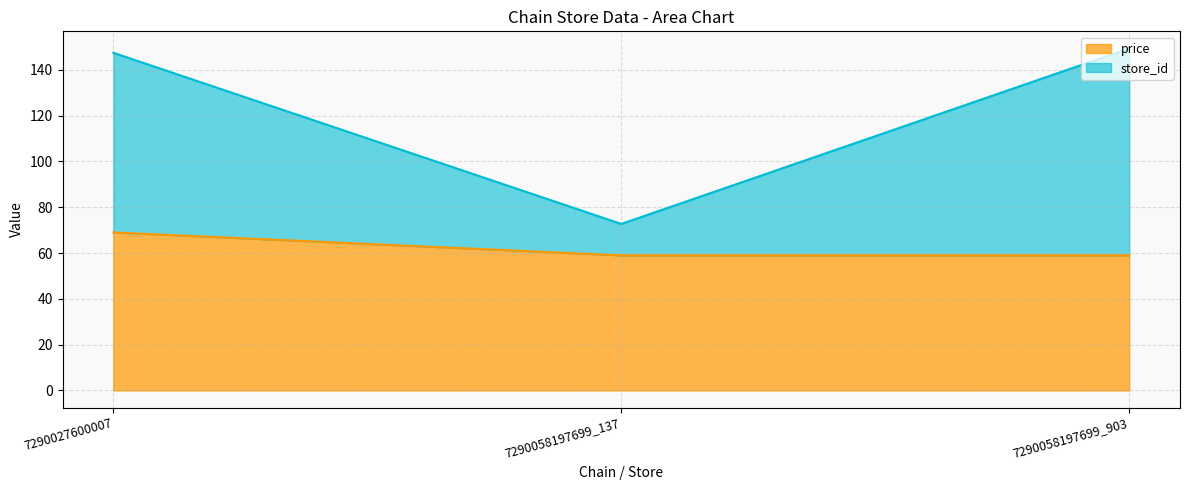

Which category has the highest value in the store_id series?

7290058197699_903